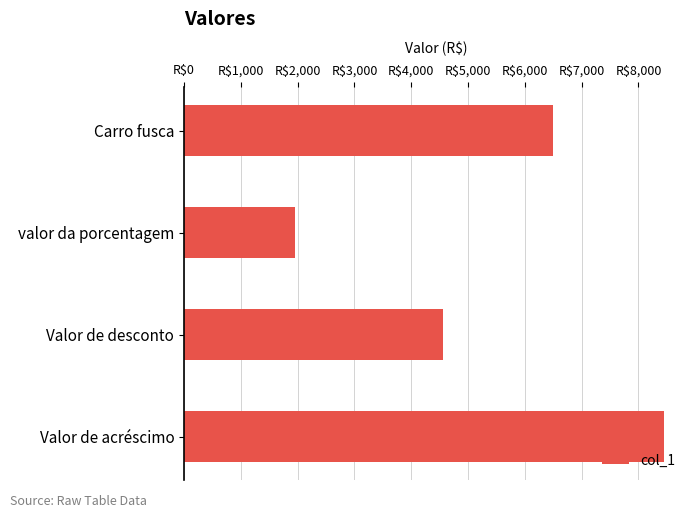

Are the bars horizontal?

Yes